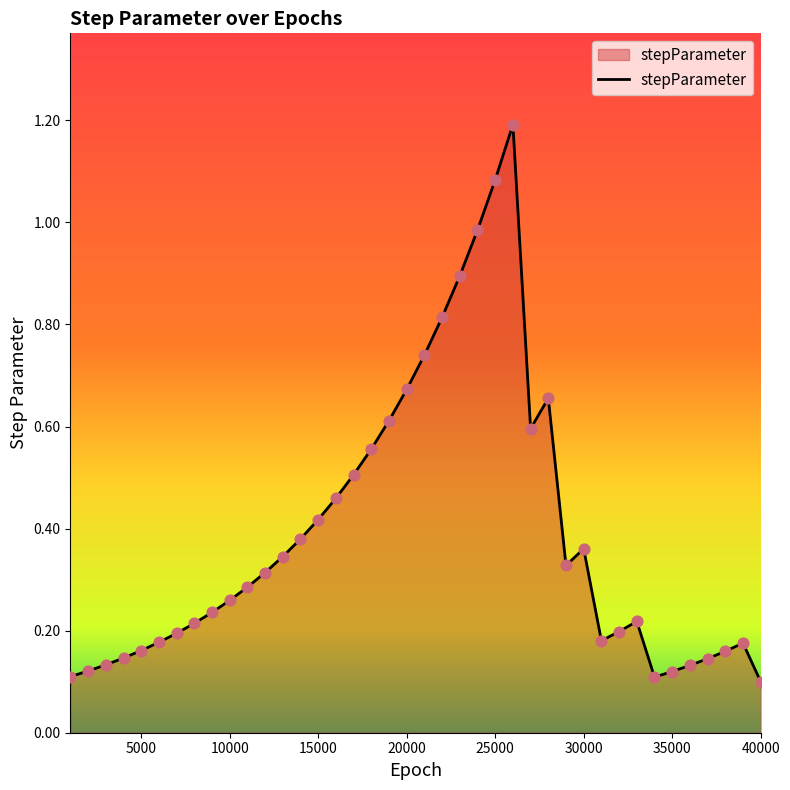

What is the greatest value displayed?

1.2